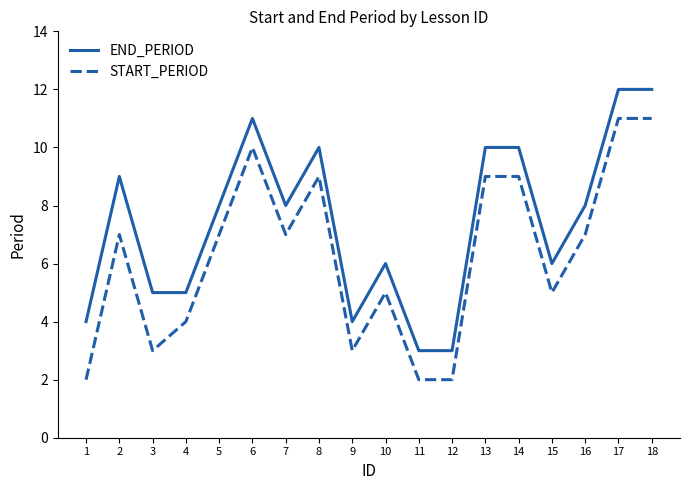

Rank the series by their maximum value, from highest to lowest.

END_PERIOD, START_PERIOD